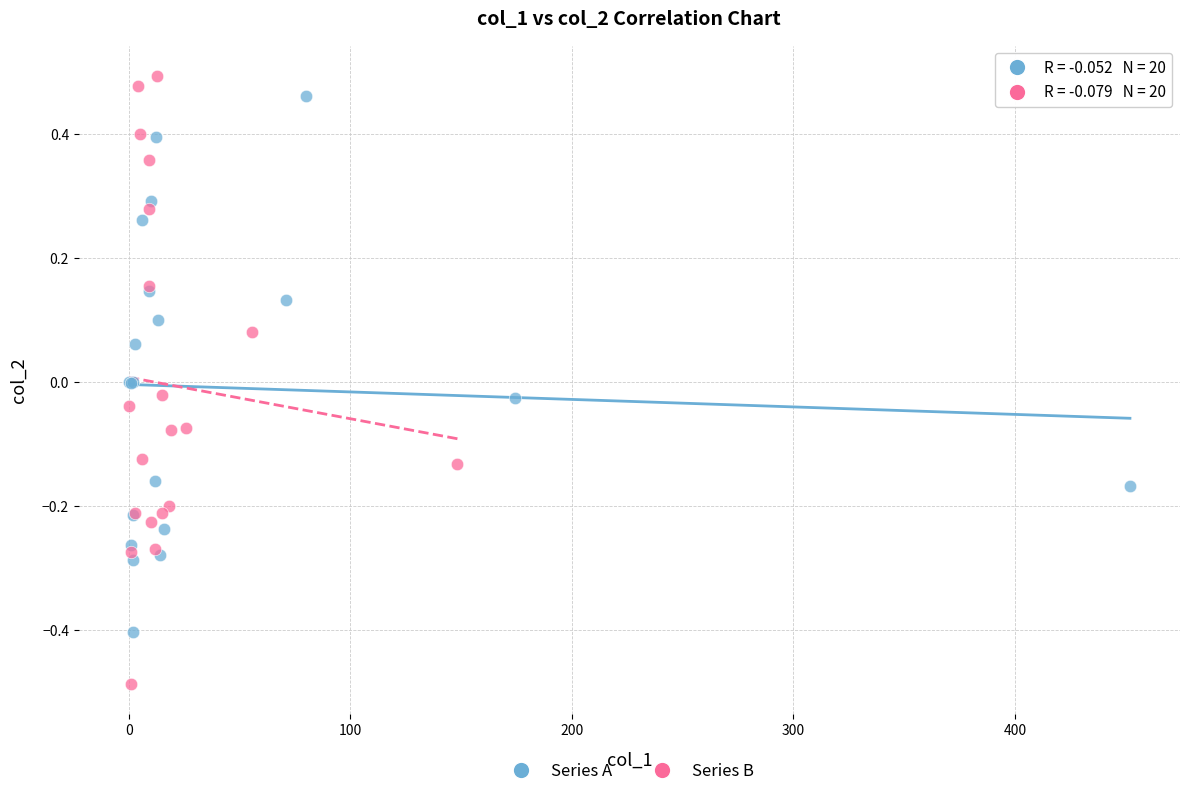

What are all the series names shown in the legend?

Series A, Series B